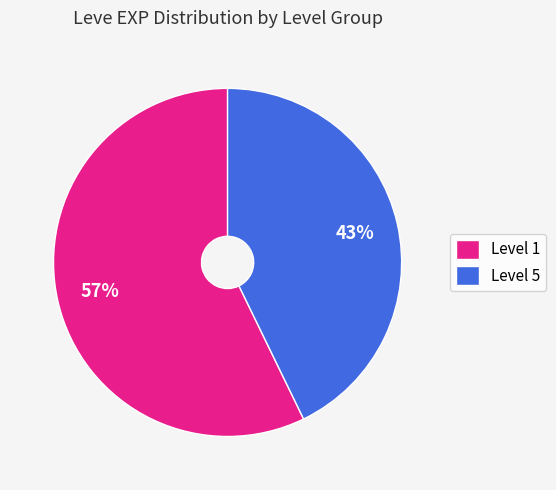

True or false: Level 5 accounts for 43% of the total.

True